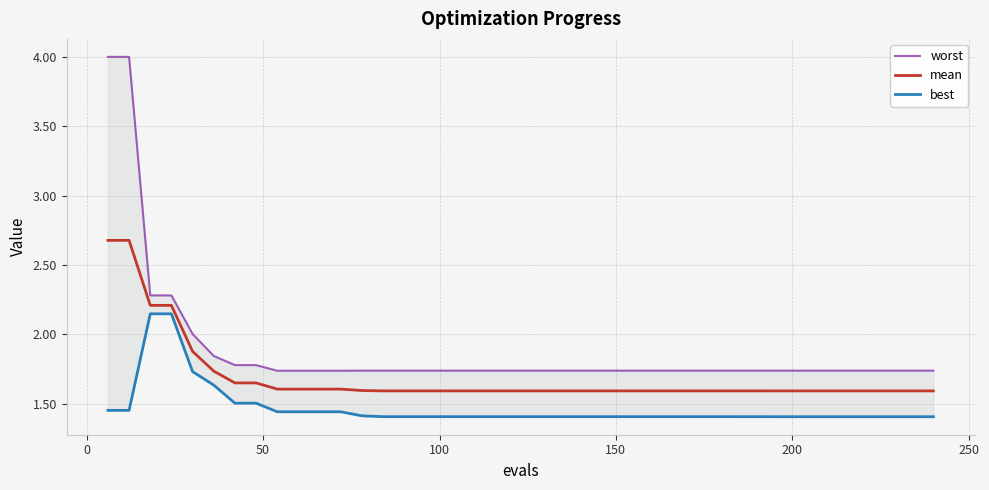

True or false: worst has more than 1 interior local peaks.

False